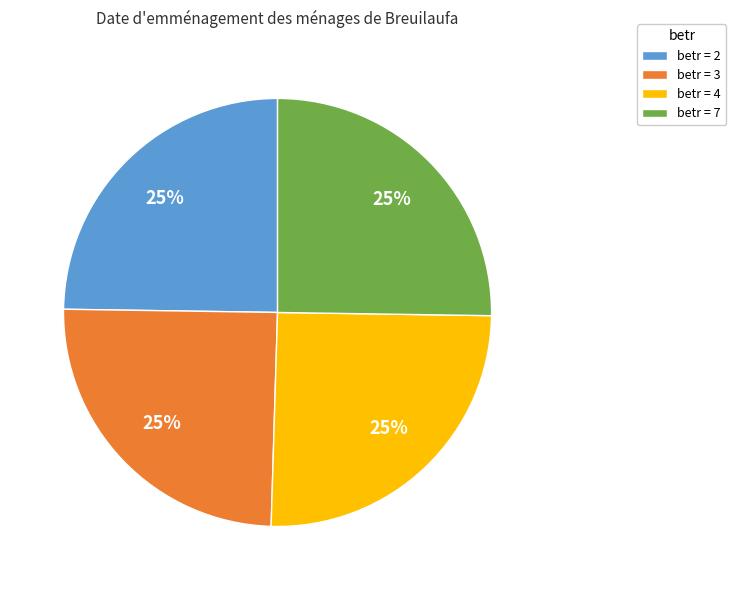

True or false: betr = 3 accounts for 35% of the total.

False